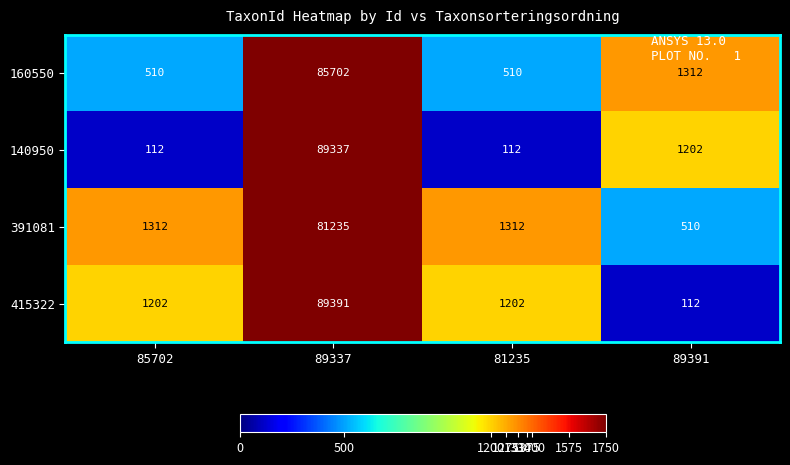

Reading right to left, extract all data points from this chart.

160550: 89391=1312	81235=510	89337=85702	85702=510
140950: 89391=1202	81235=112	89337=89337	85702=112
391081: 89391=510	81235=1312	89337=81235	85702=1312
415322: 89391=112	81235=1202	89337=89391	85702=1202